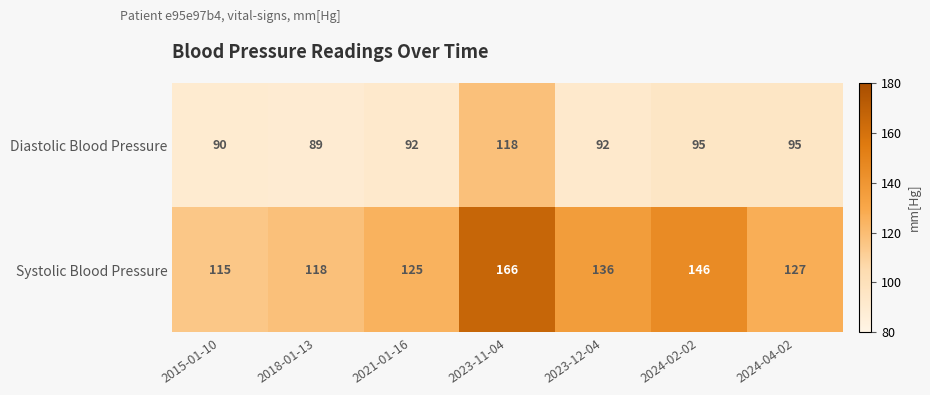

Reading left to right, list all the values displayed in this chart.

Diastolic Blood Pressure: 2015-01-10=90	2018-01-13=89	2021-01-16=92	2023-11-04=118	2023-12-04=92	2024-02-02=95	2024-04-02=95
Systolic Blood Pressure: 2015-01-10=115	2018-01-13=118	2021-01-16=125	2023-11-04=166	2023-12-04=136	2024-02-02=146	2024-04-02=127